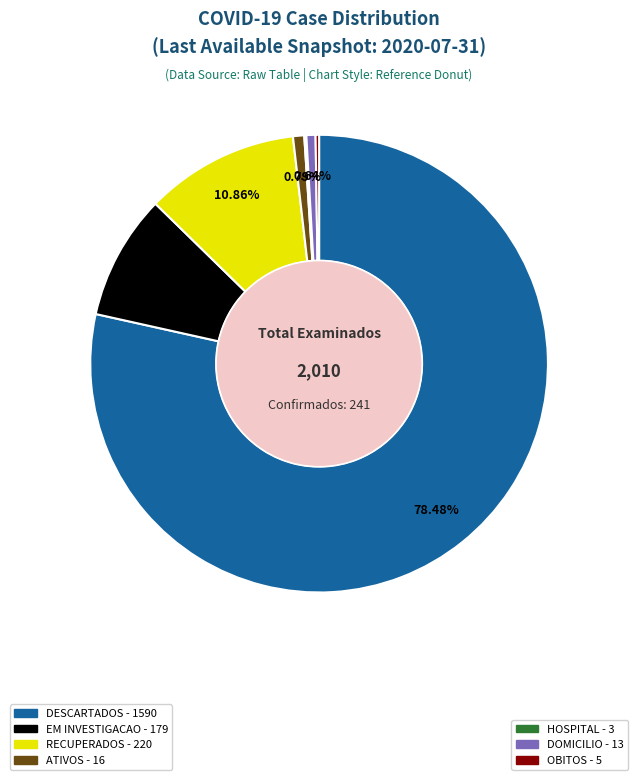

Is there any slice that represents more than half of the pie?

Yes